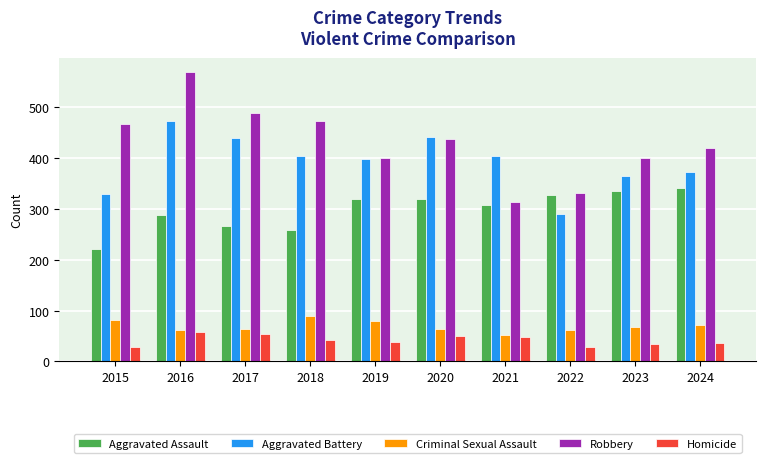

What is the greatest value displayed?

569